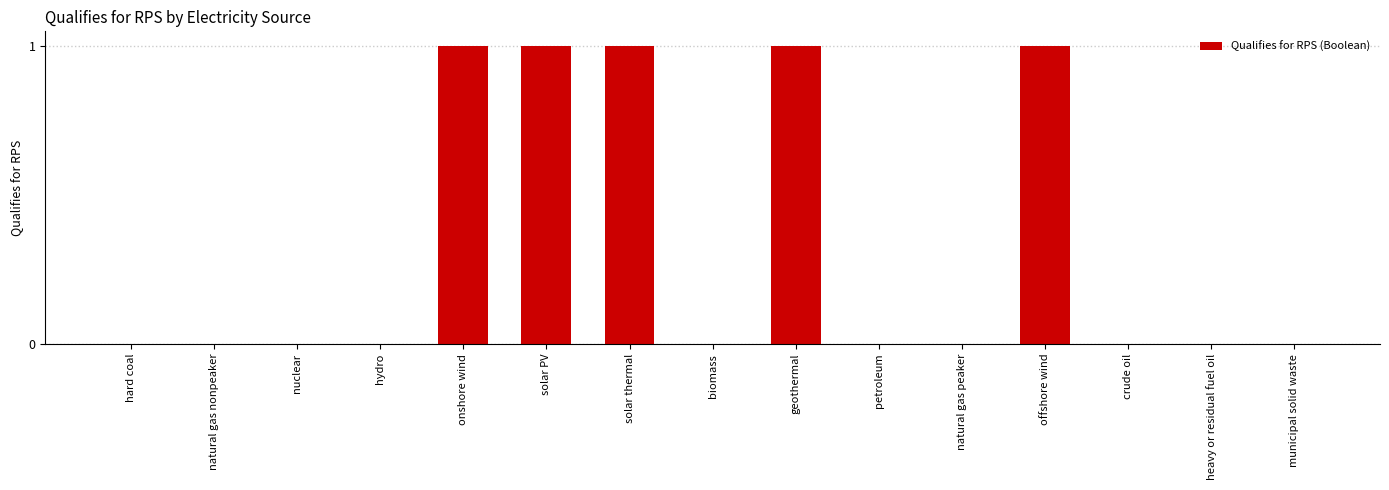

What is the approximate value at onshore wind?

1